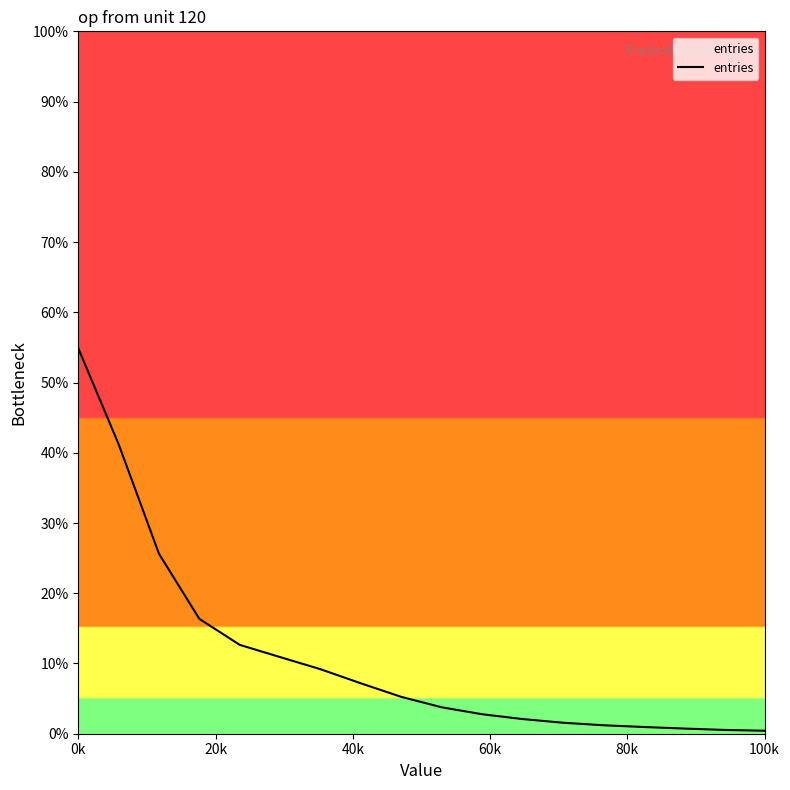

What is the maximum value shown in the chart?

54.9